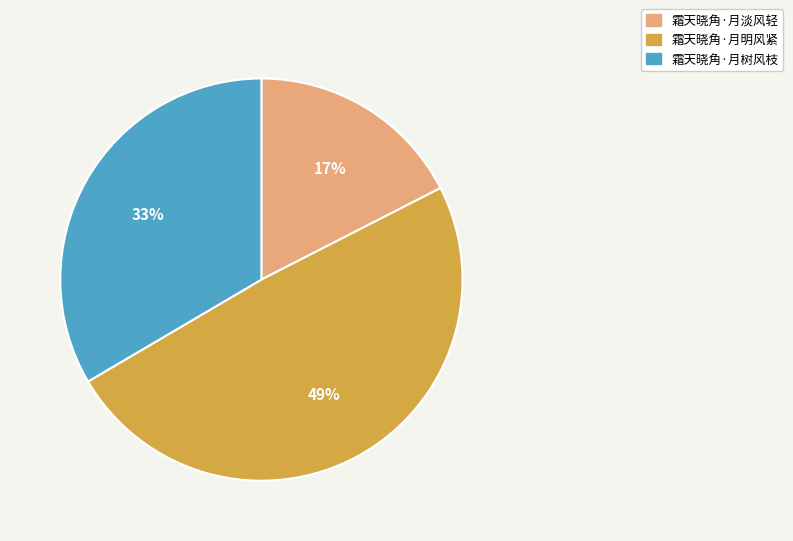

How many slices are in this pie chart?

3